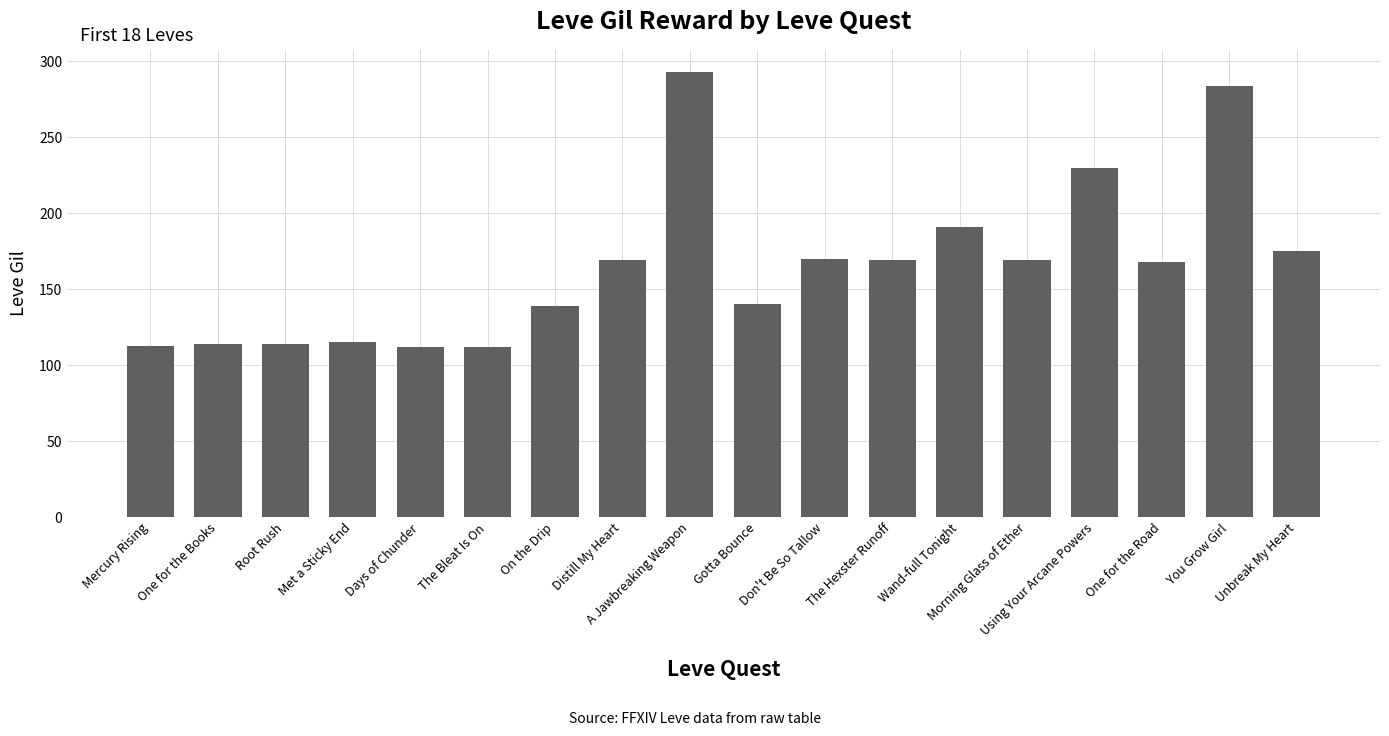

What is the smallest value displayed?

112